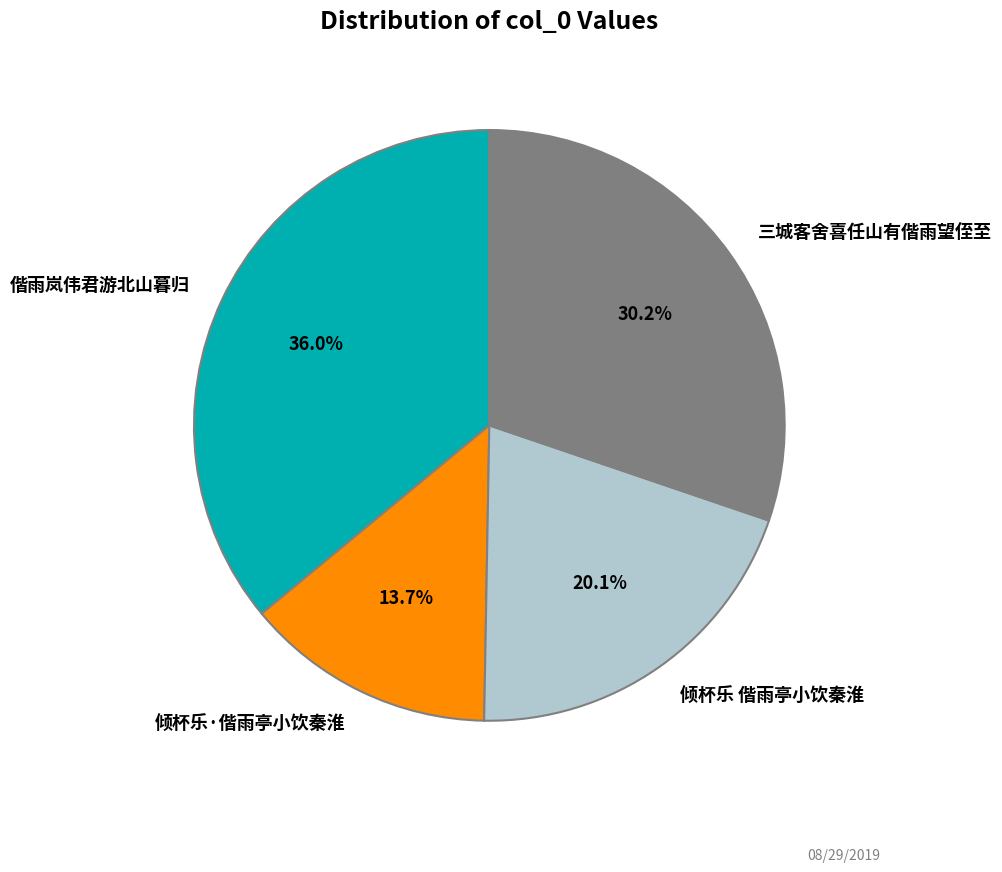

How many segments does this pie chart have?

4